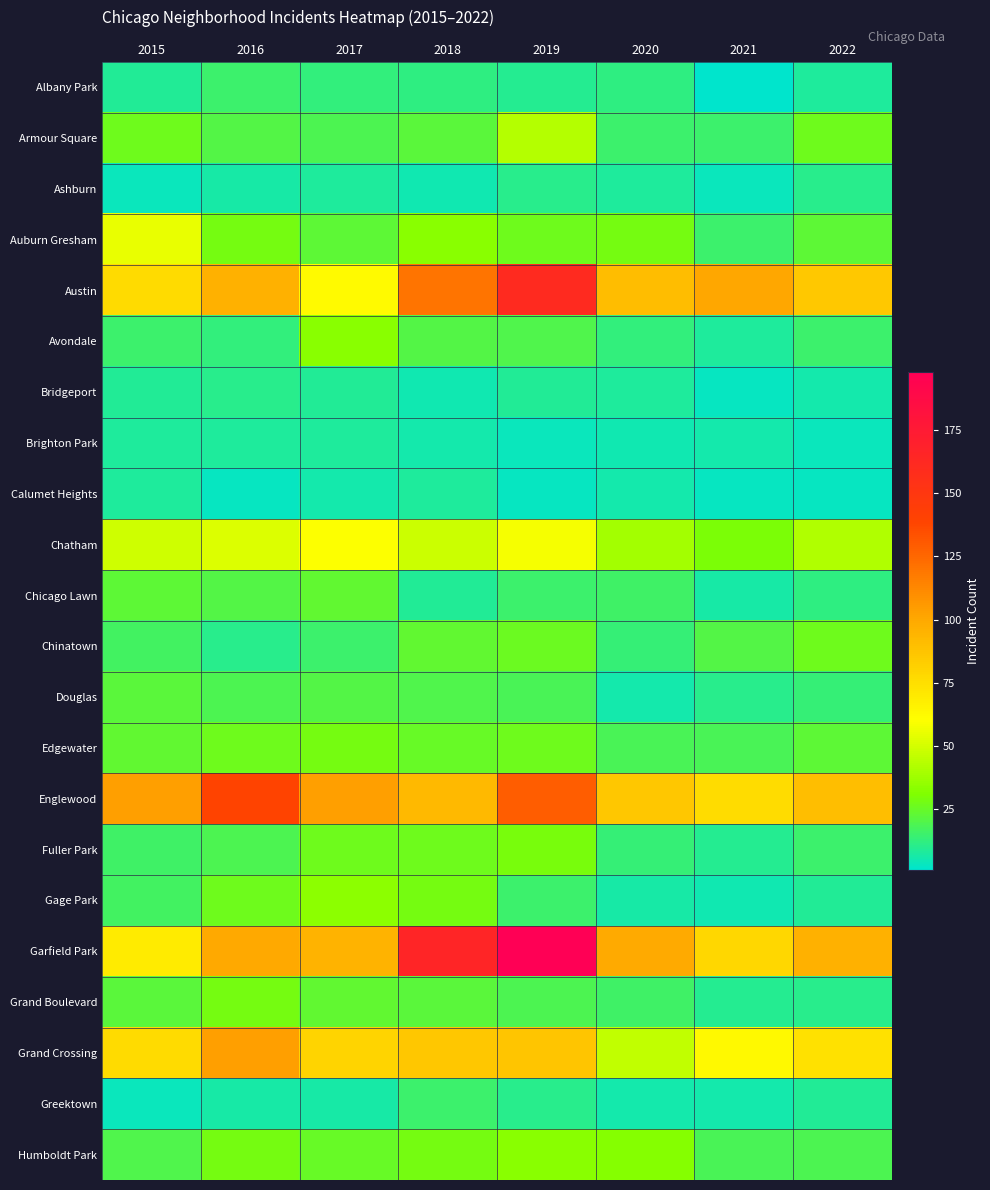

At 2017, list the series in order from smallest to largest.

Calumet Heights, Greektown, Ashburn, Brighton Park, Bridgeport, Albany Park, Chinatown, Armour Square, Douglas, Auburn Gresham, Chicago Lawn, Grand Boulevard, Humboldt Park, Fuller Park, Edgewater, Avondale, Gage Park, Chatham, Austin, Grand Crossing, Garfield Park, Englewood